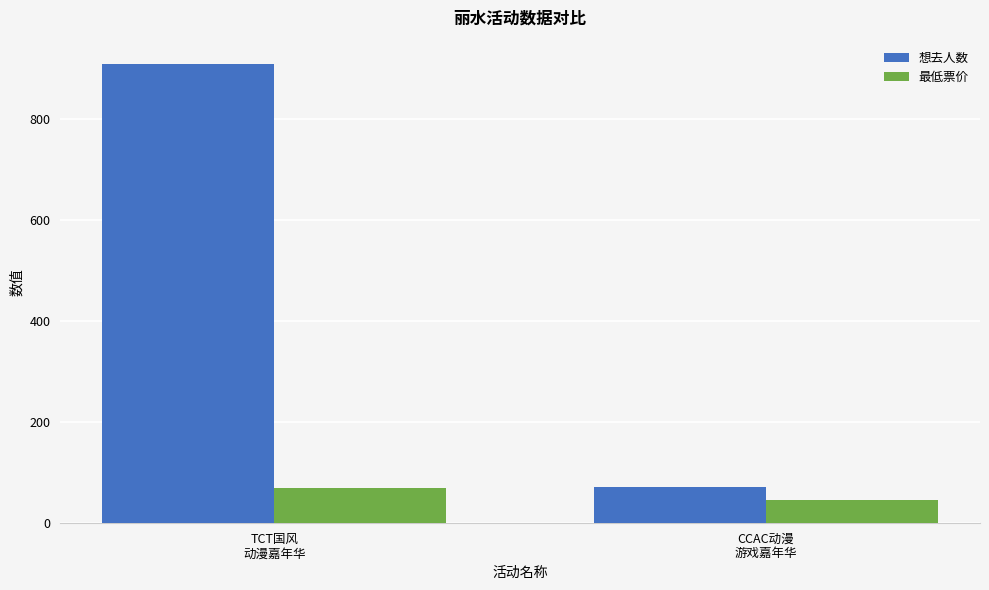

What is the label of the 2nd bar from the right?

TCT国风
动漫嘉年华